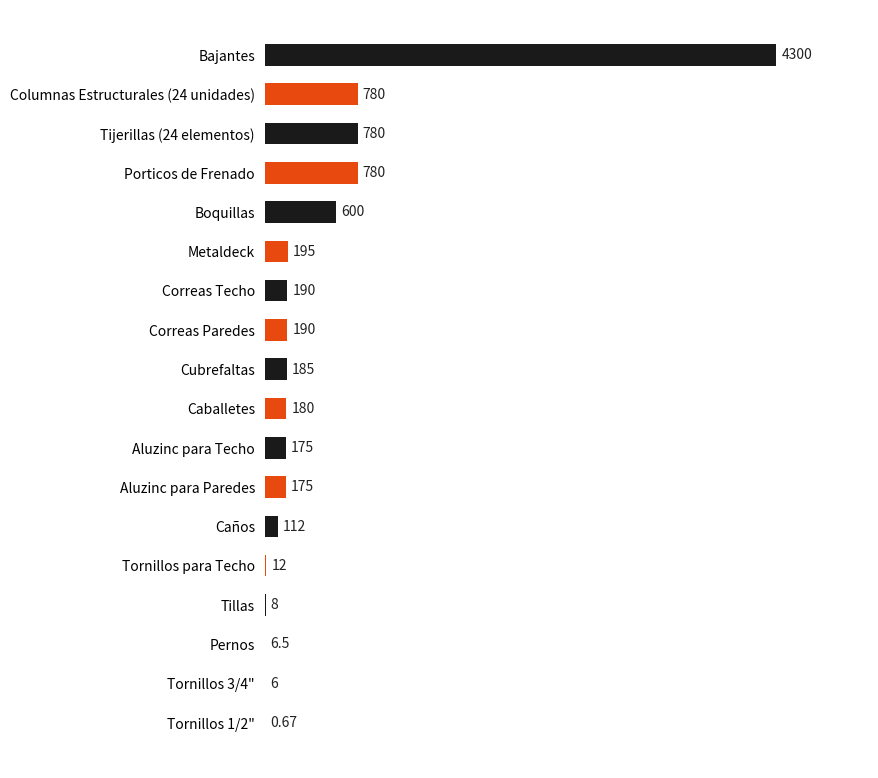

What is the sum of all values?

8675.2